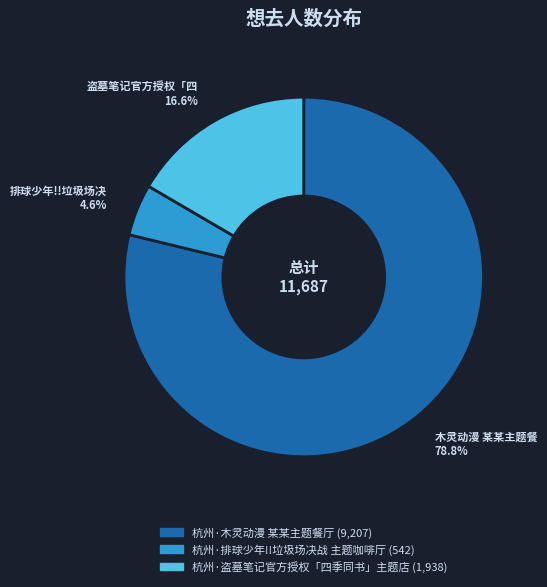

Between 杭州·排球少年!!垃圾场决战 主题咖啡厅 and 杭州·木灵动漫 某某主题餐厅, which is larger?

杭州·木灵动漫 某某主题餐厅